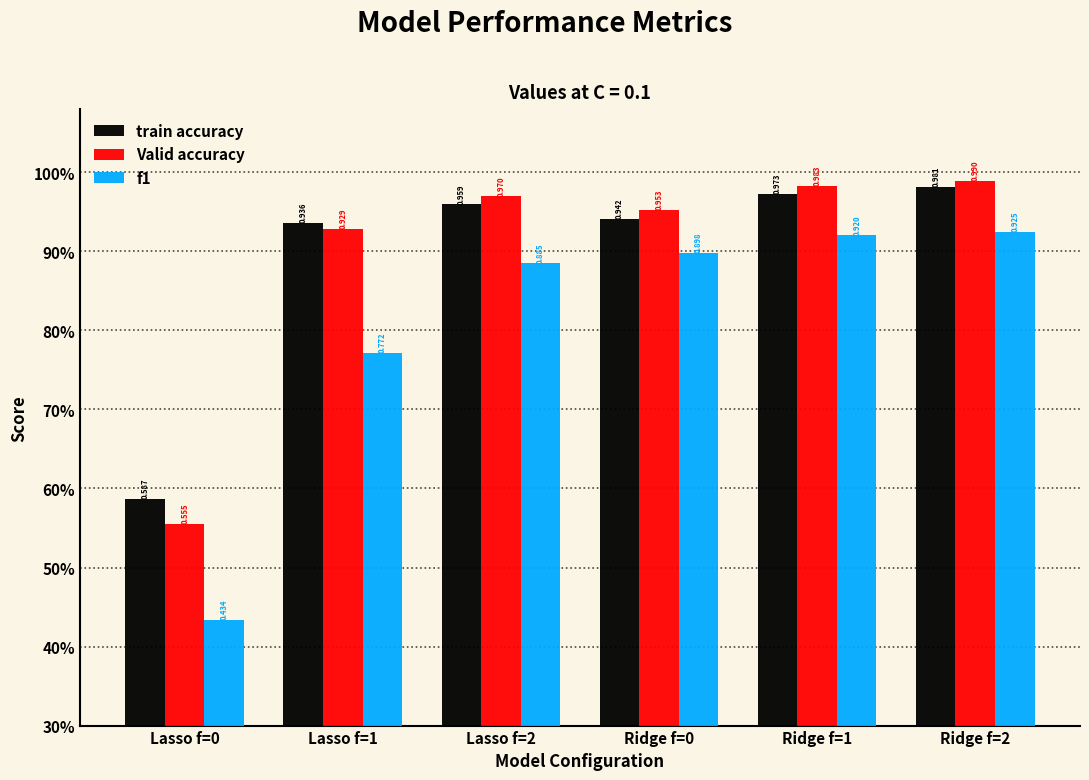

What are all the series names shown in the legend?

train accuracy, Valid accuracy, f1